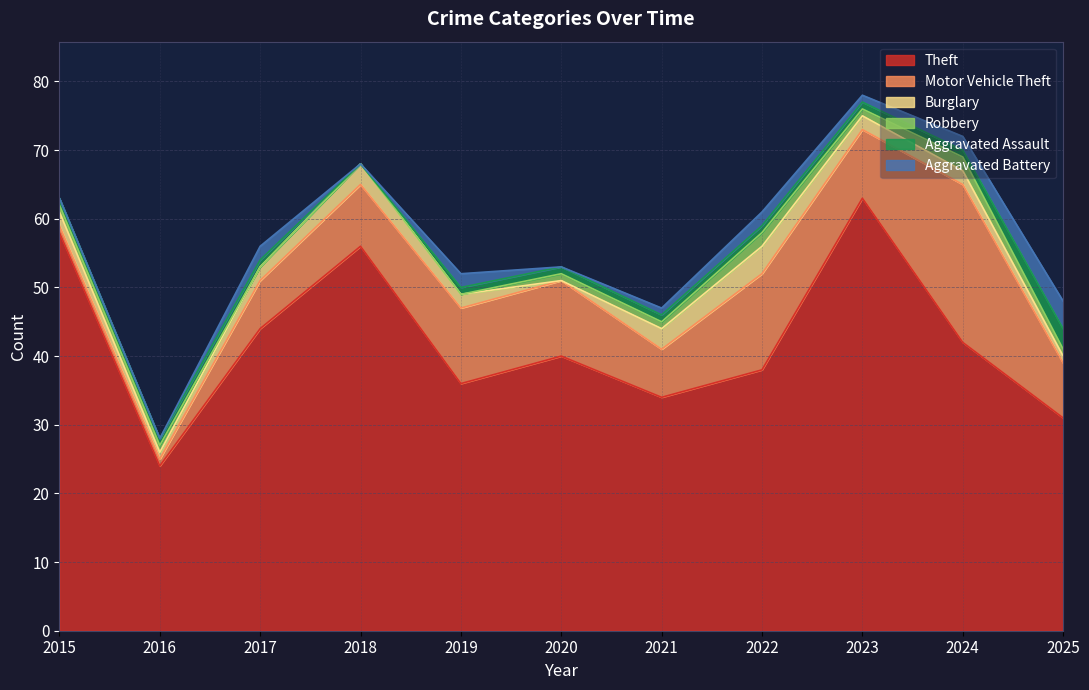

What are all the series names shown in the legend?

Theft, Motor Vehicle Theft, Burglary, Robbery, Aggravated Assault, Aggravated Battery